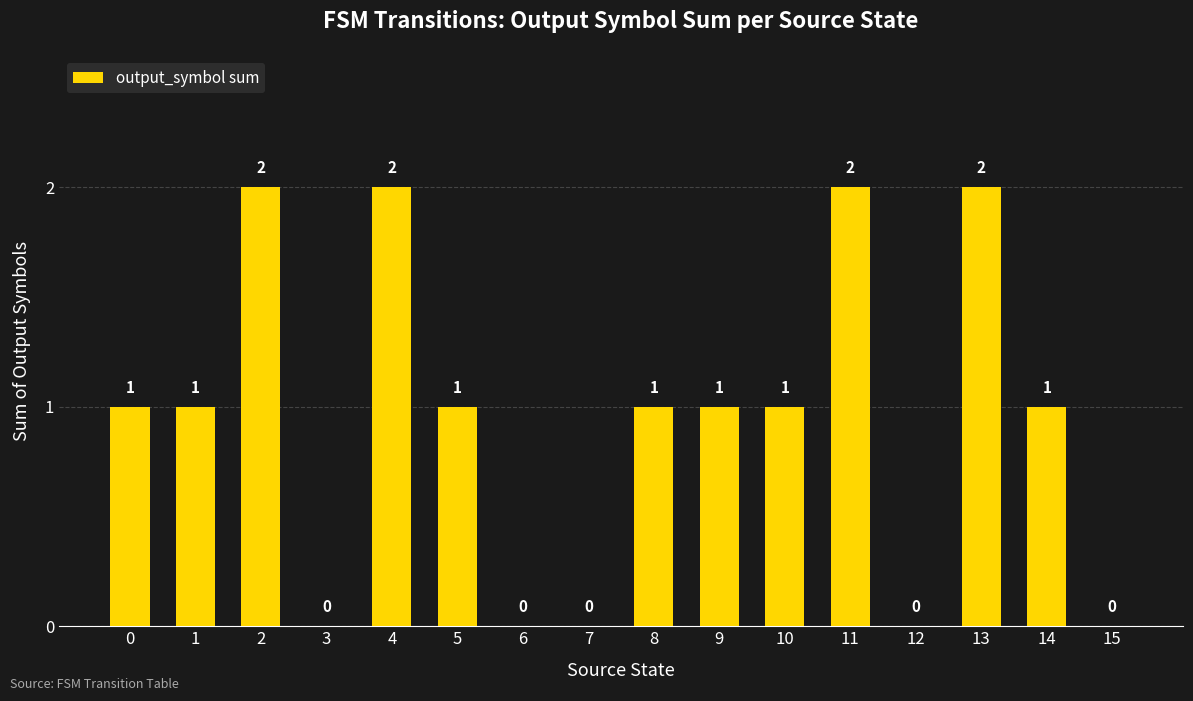

How many values are above zero?

11